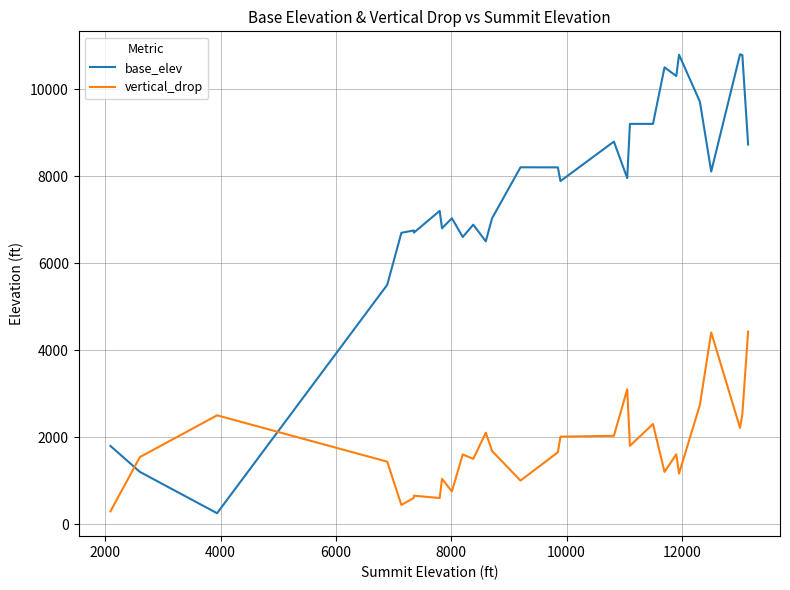

True or false: base_elev has more than 2 interior local peaks.

True